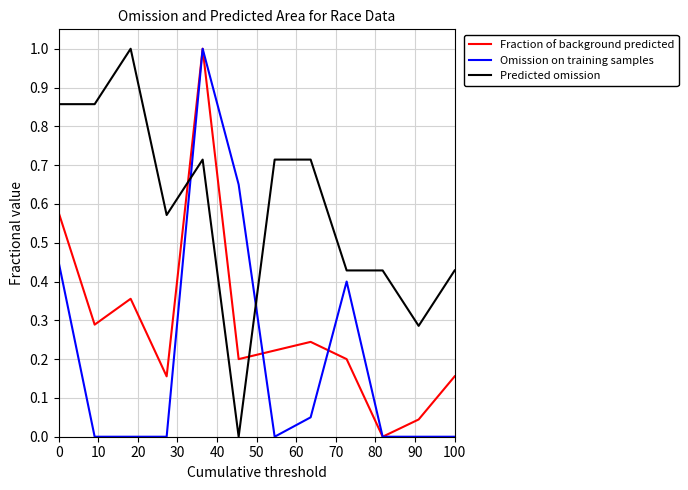

What are all the series names shown in the legend?

Fraction of background predicted, Omission on training samples, Predicted omission